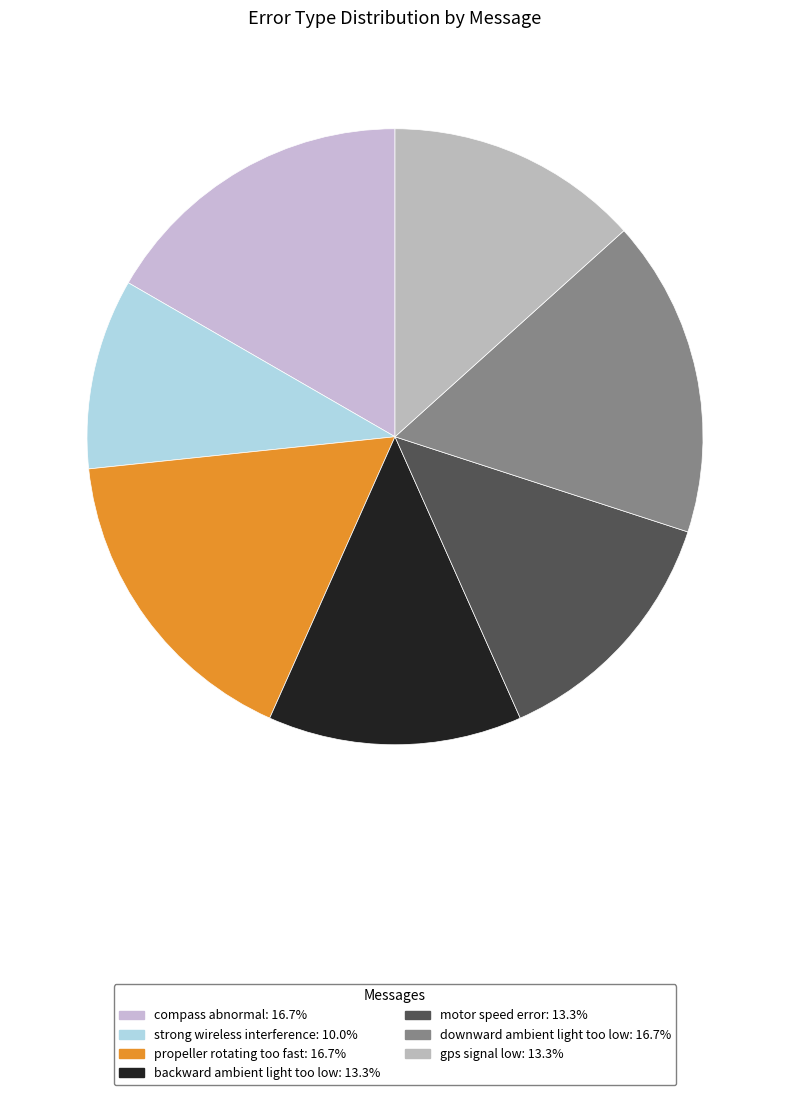

Count the number of slices in the pie.

7